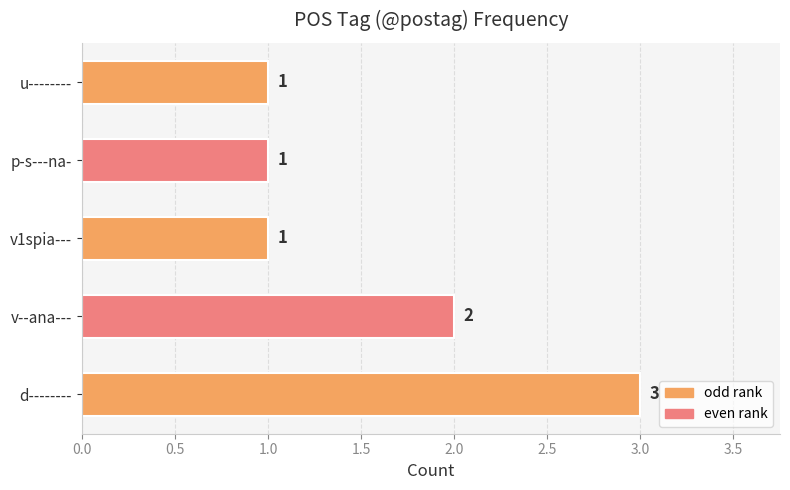

Does the chart contain any negative values?

No